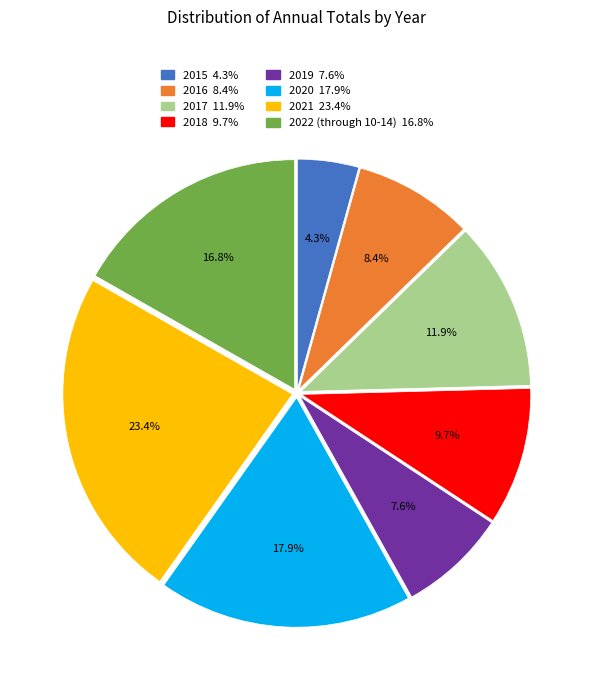

Does any single category account for the majority?

No